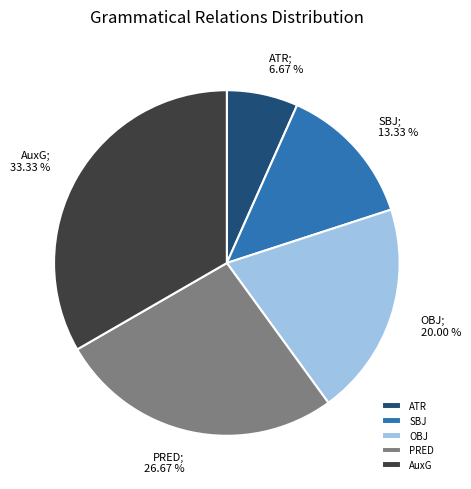

What percentage is the ATR slice, to the nearest percent?

7%